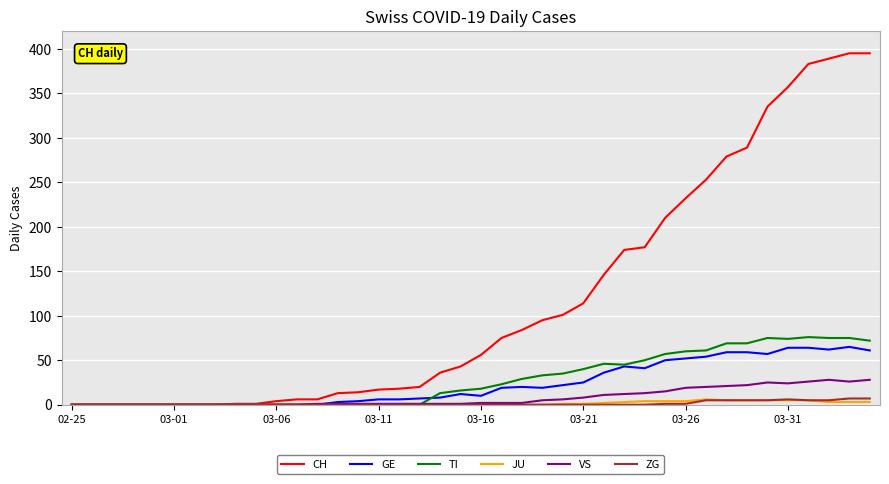

Which series has the largest range (max minus min)?

CH